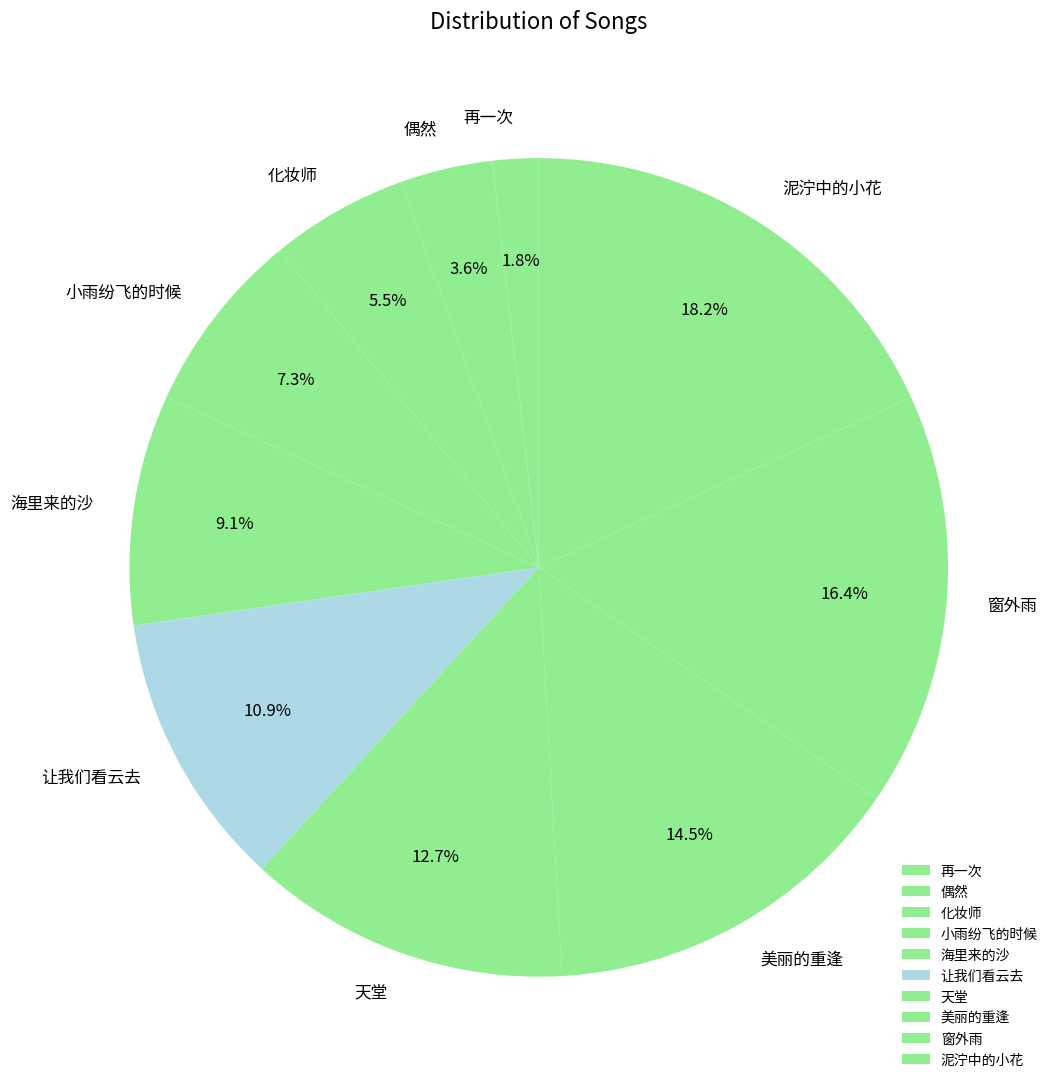

Is it true that 小雨纷飞的时候 is 21% of the pie?

False